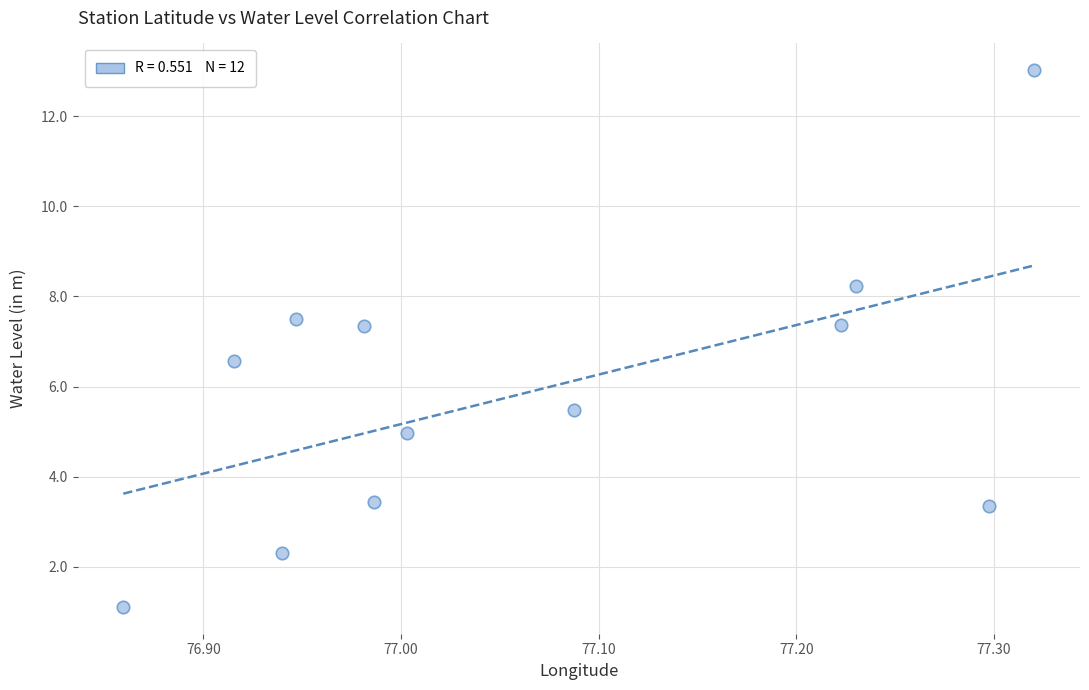

What is the average X value?

77.1